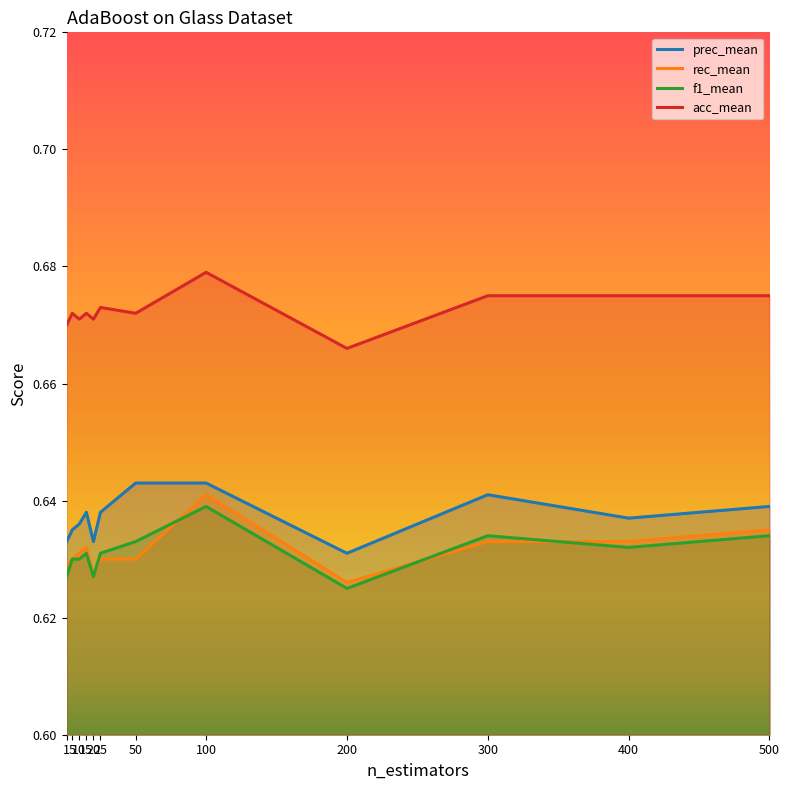

What is the value of the f1_mean point at the 8th from the left?

0.6